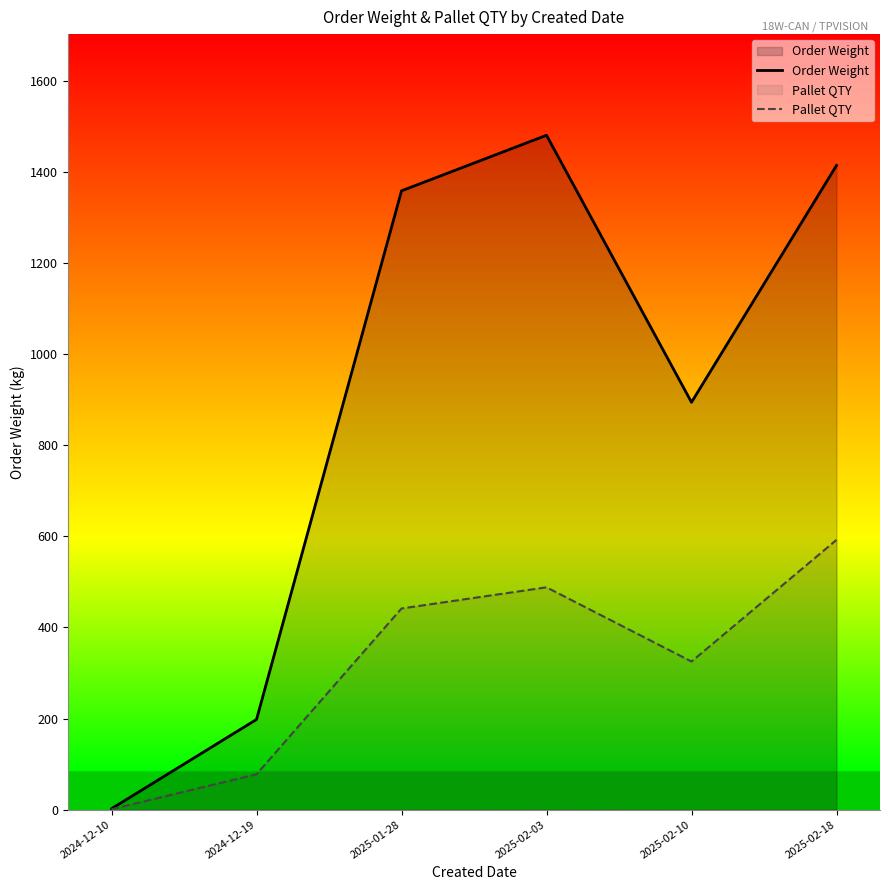

Reading right to left, what are all the values shown in this chart?

Order Weight: 2025-02-18=1414.5	2025-02-10=894.4	2025-02-03=1480.8	2025-01-28=1358.8	2024-12-19=198.0	2024-12-10=2.0
Pallet QTY: 2025-02-18=592.3	2025-02-10=325.2	2025-02-03=488.1	2025-01-28=441.7	2024-12-19=77.6	2024-12-10=0.9